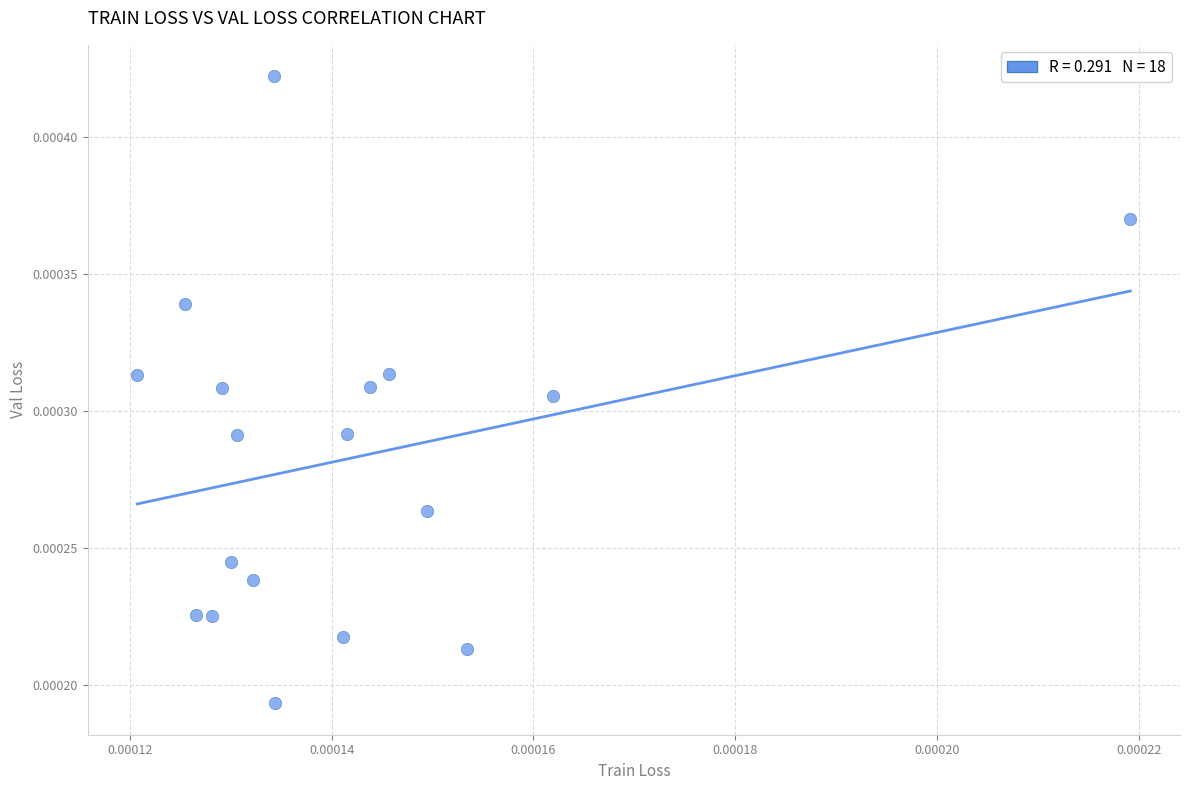

How many points are shown in the scatter plot?

18